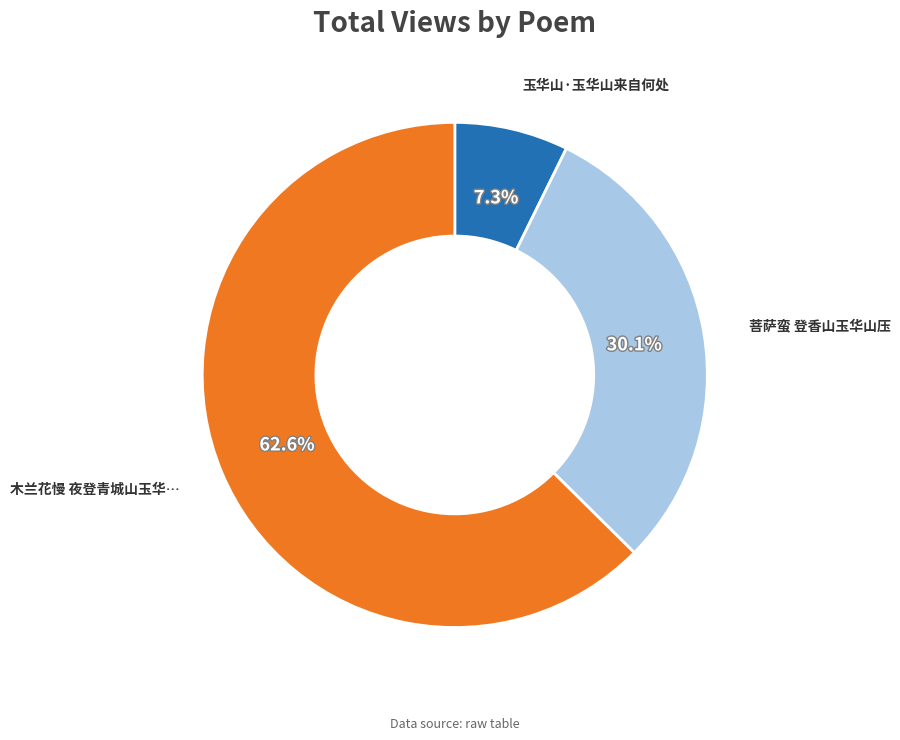

Is there a majority slice in this chart?

Yes